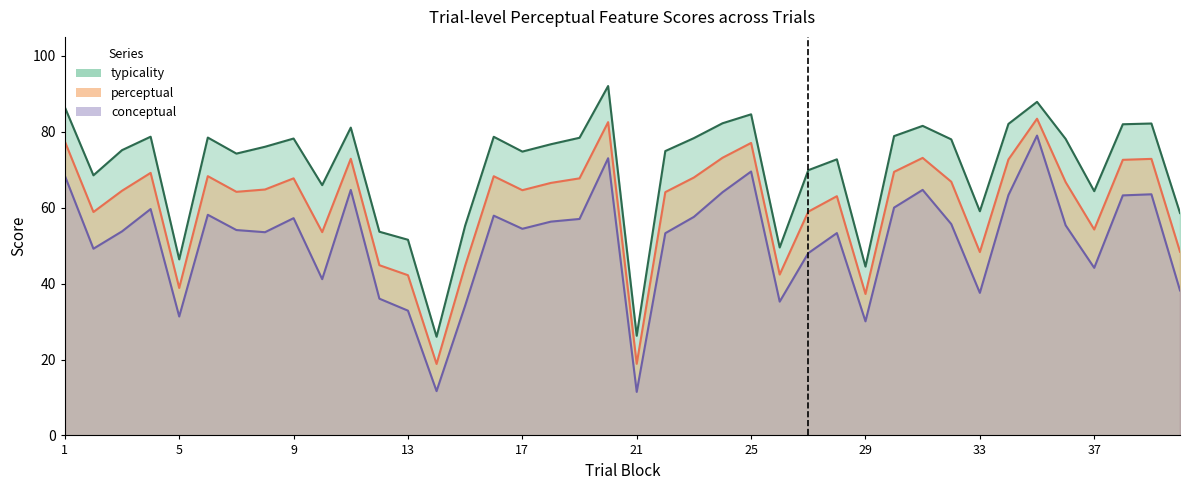

In typicality, how many points are lower than both neighbors (excluding endpoints)?

11